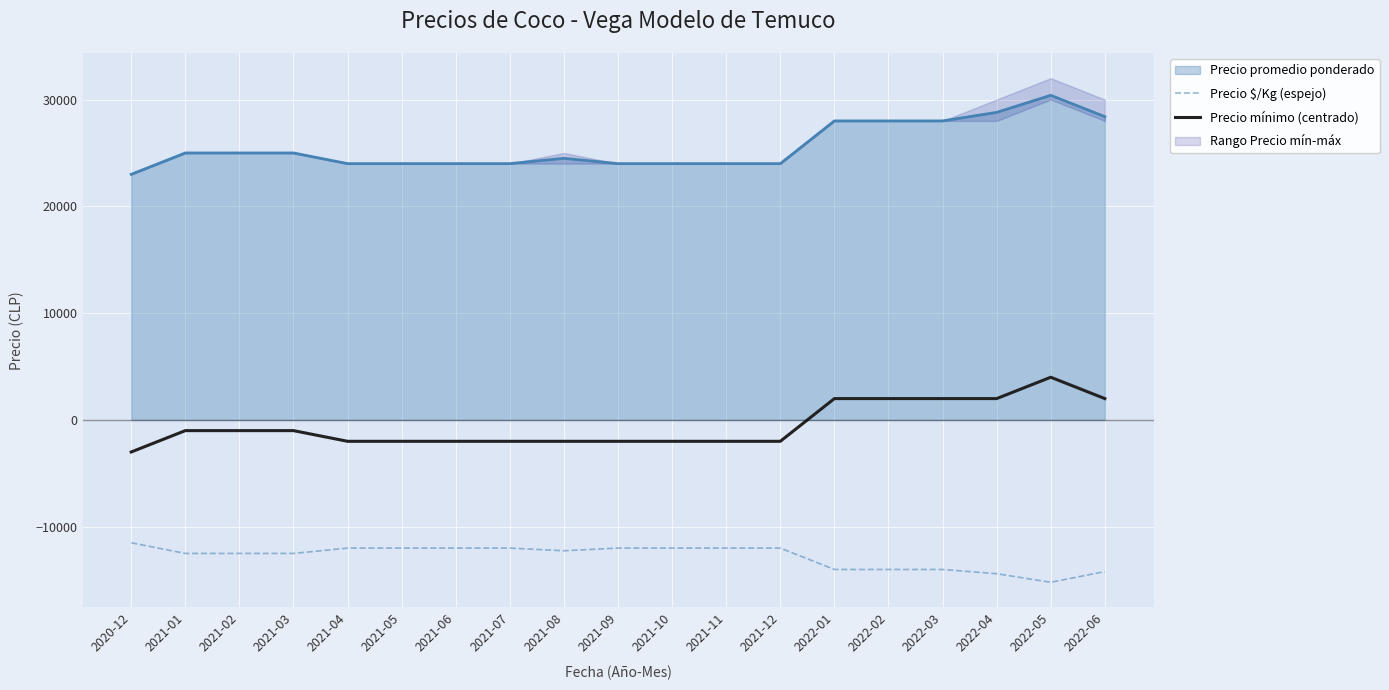

Between 2021-09 and 2021-12, which series saw the biggest shift?

Precio $/Kg (espejo)